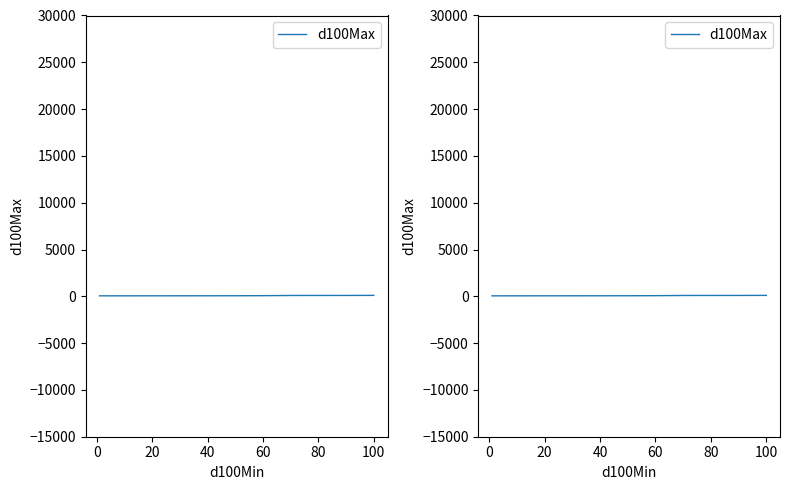

What is the value of the 8th point from the left?

100